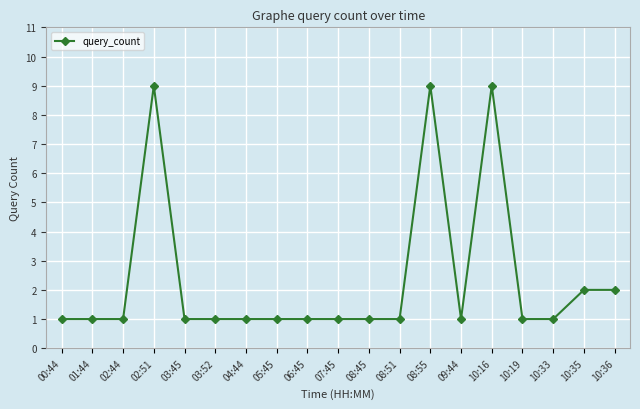

True or false: there are more than 0 points higher than both neighbors.

True